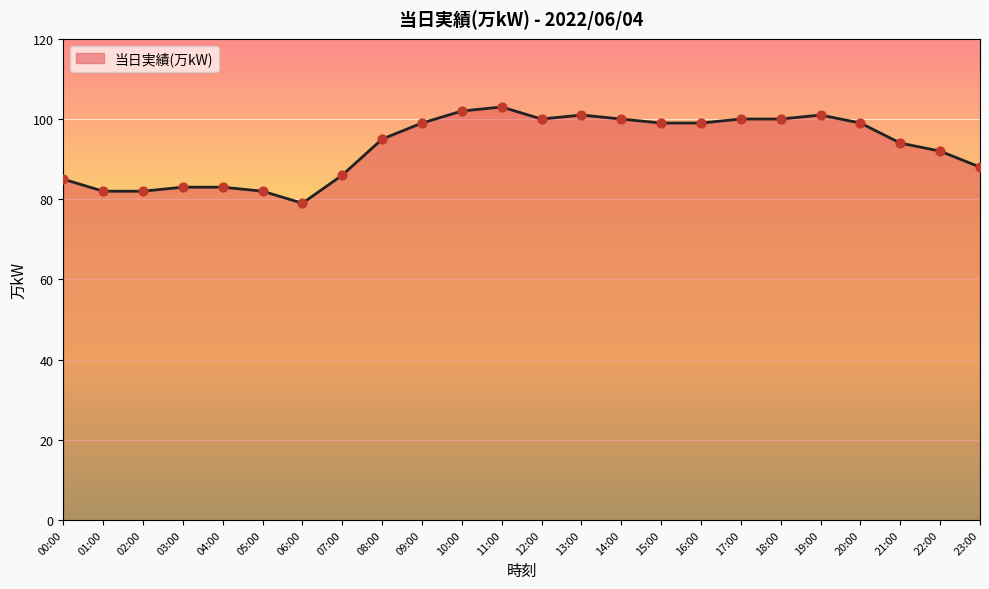

Approximately how many times larger is the value at 13:00 compared to 21:00?

1.1